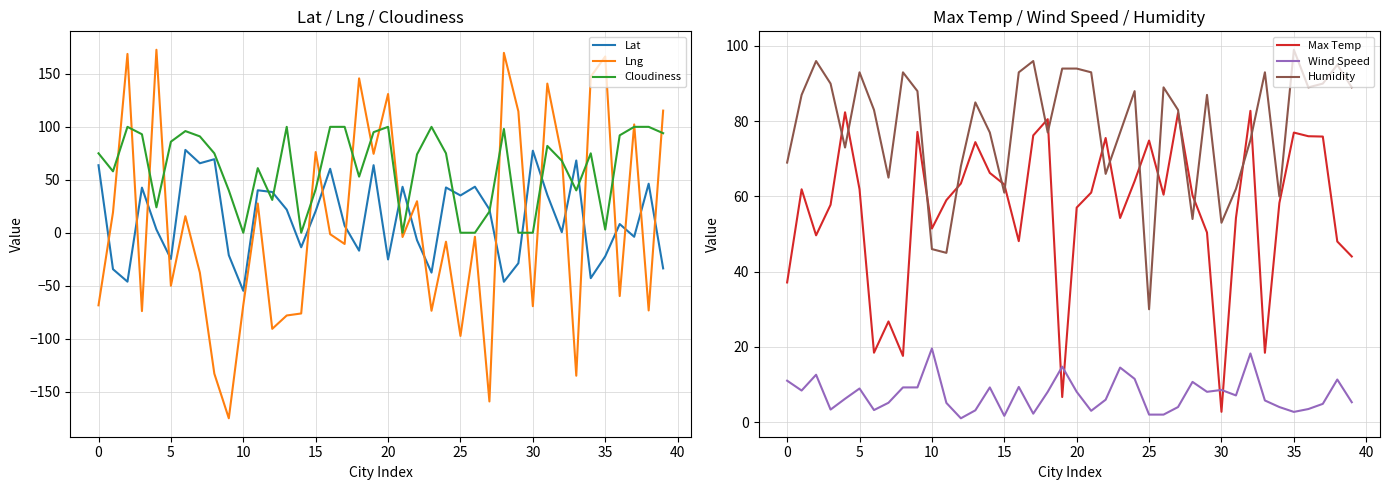

True or false: Humidity has a value of 44.7 at 25.

False